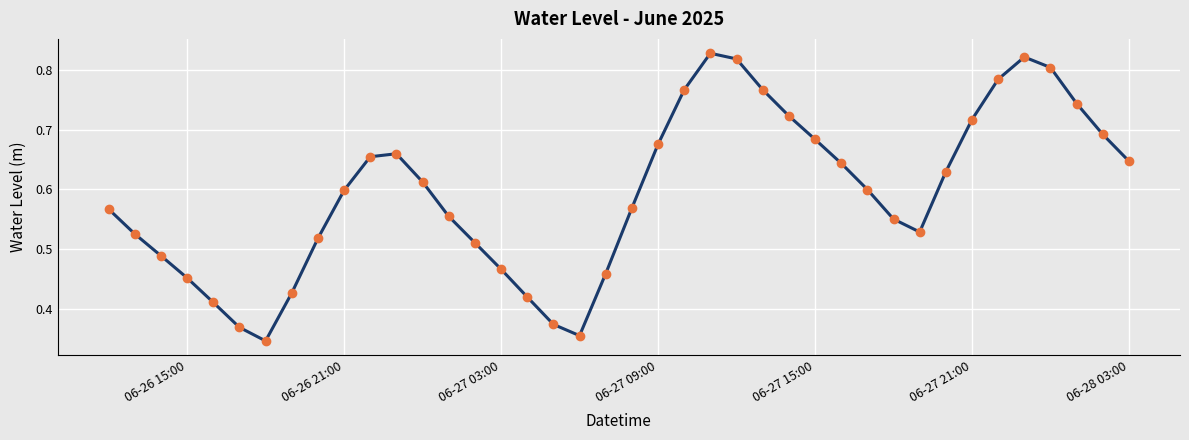

True or false: the data has more than 1 interior local peaks.

True